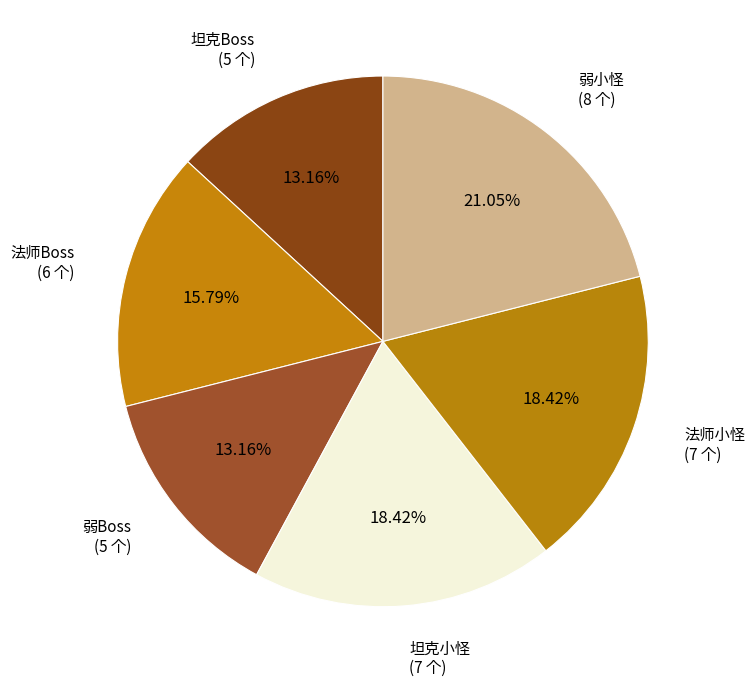

To the nearest percent, what portion does 弱Boss represent?

13%